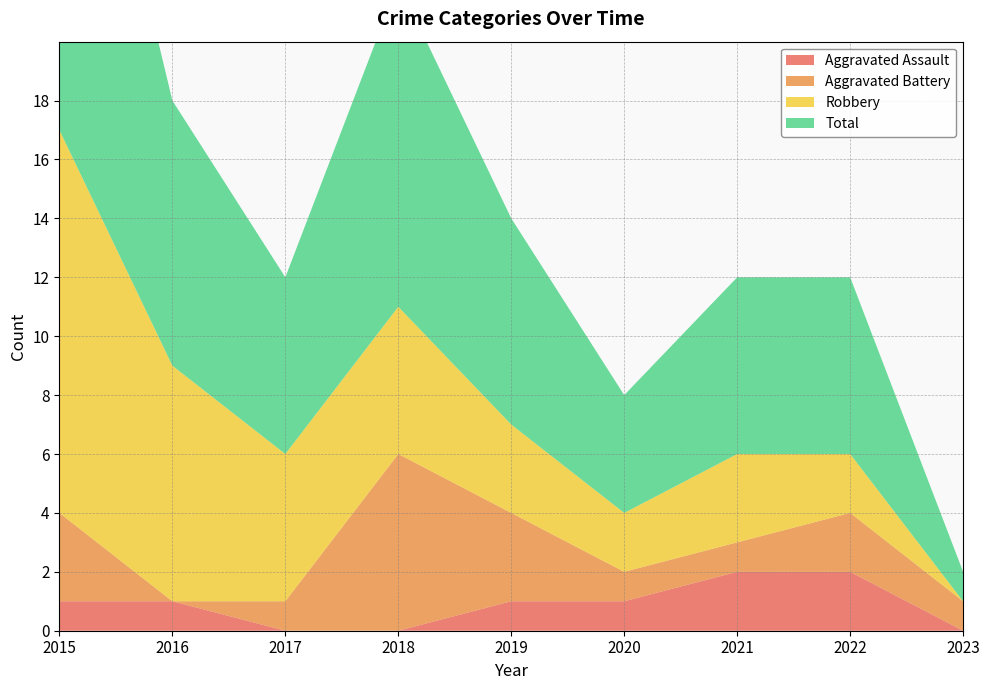

Reading right to left, transcribe all the data shown in this chart.

Aggravated Assault: 0	2	2	1	1	0	0	1	1
Aggravated Battery: 1	2	1	1	3	6	1	0	3
Robbery: 0	2	3	2	3	5	5	8	13
Total: 1	6	6	4	7	11	6	9	17